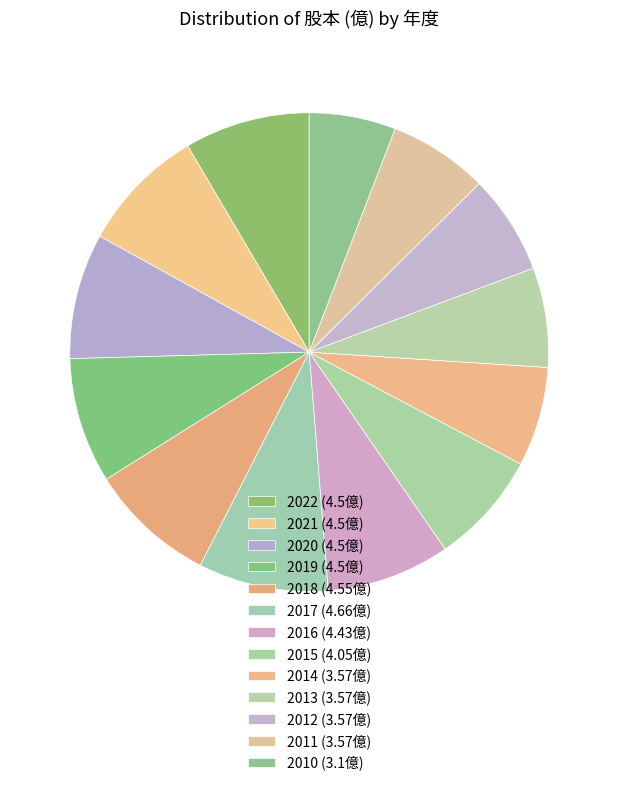

Which category has the biggest portion of the pie?

2017